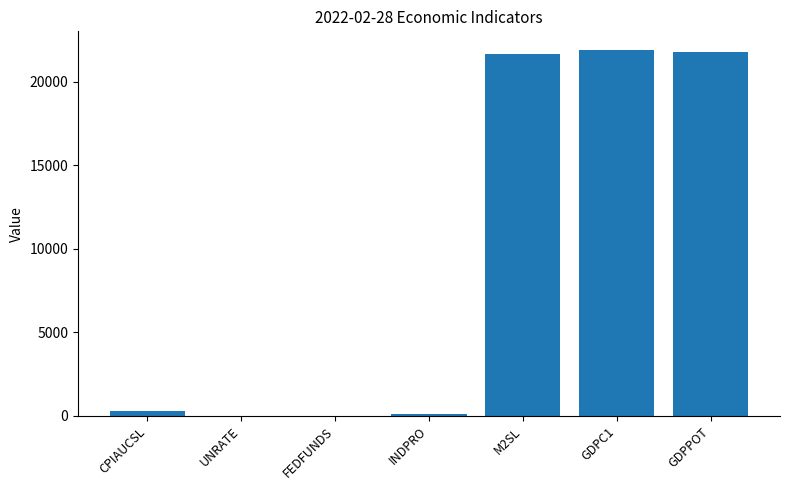

The chart shows a value of 21761.5 at GDPPOT. True or false?

True